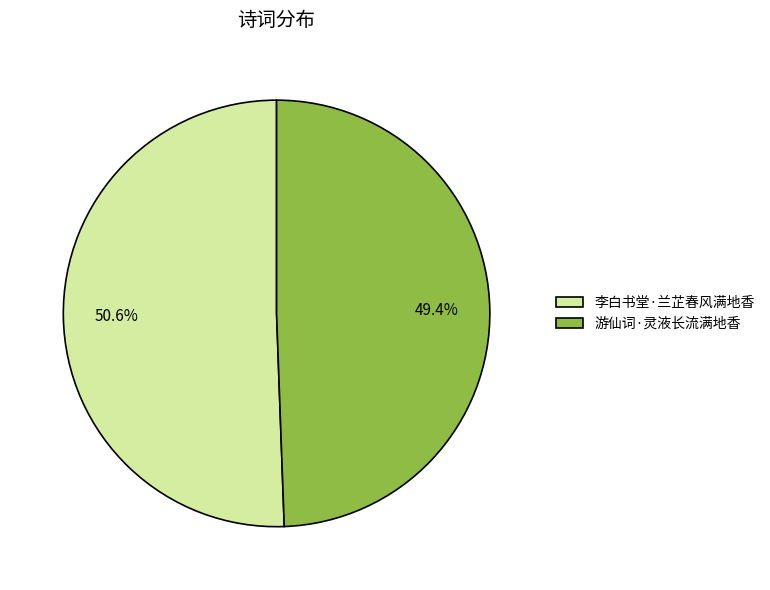

How many slices are in this pie chart?

2